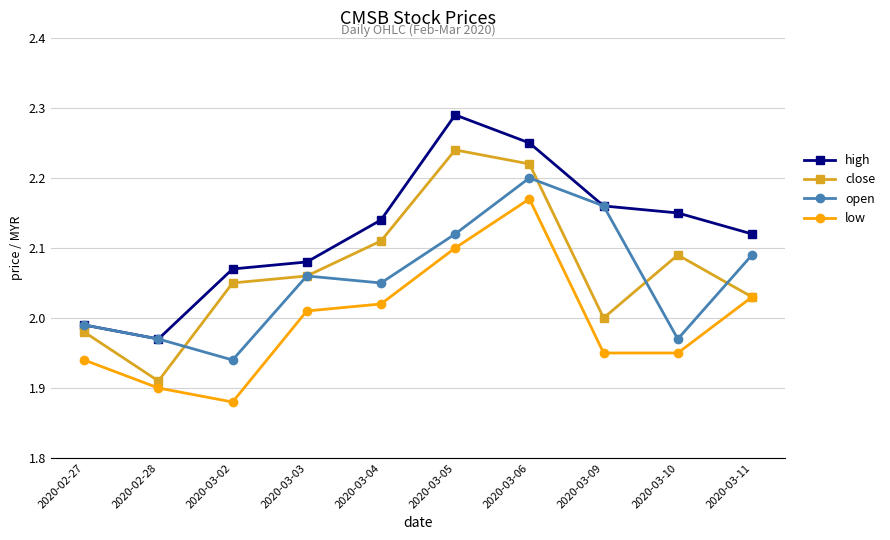

How many interior local peaks does the high series have?

1